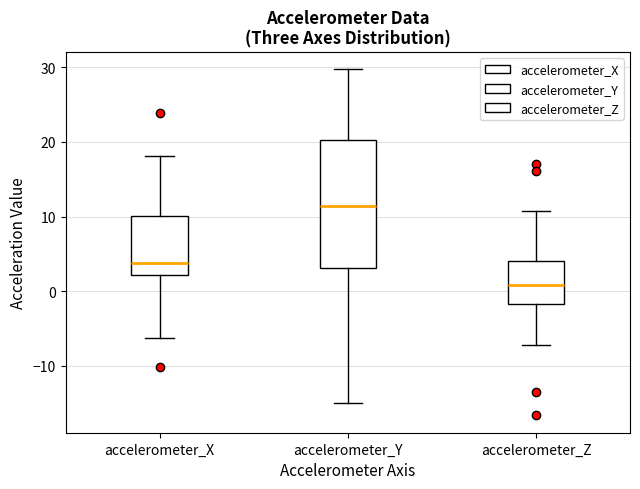

Which box is the tallest, from its lower edge to its upper edge?

accelerometer_Y